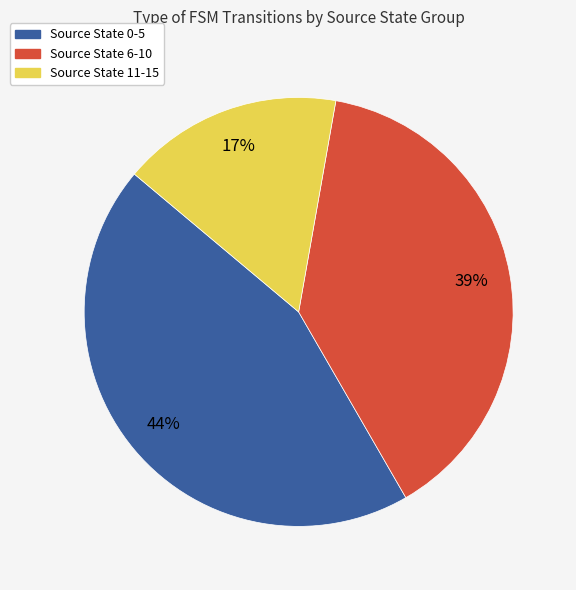

Which has a higher value, Source State 11-15 or Source State 6-10?

Source State 6-10